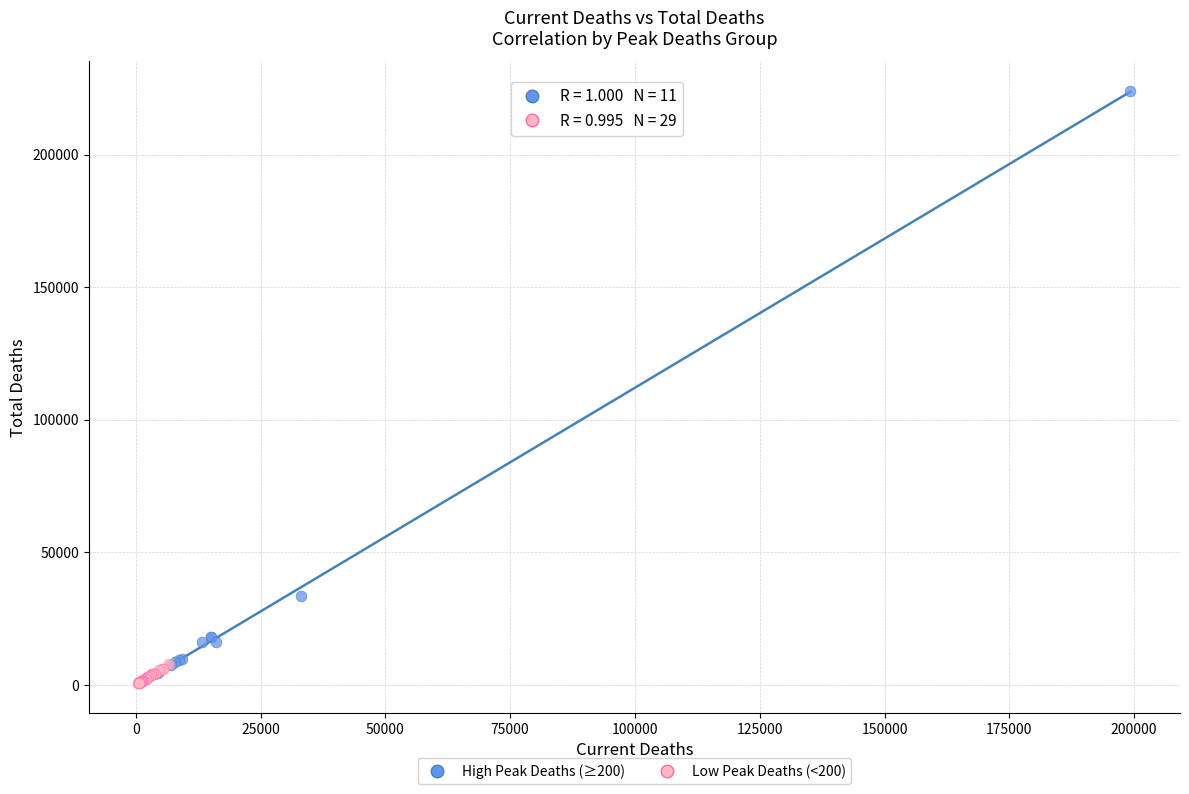

Which series has the widest spread of Y values?

High Peak Deaths (≥200)